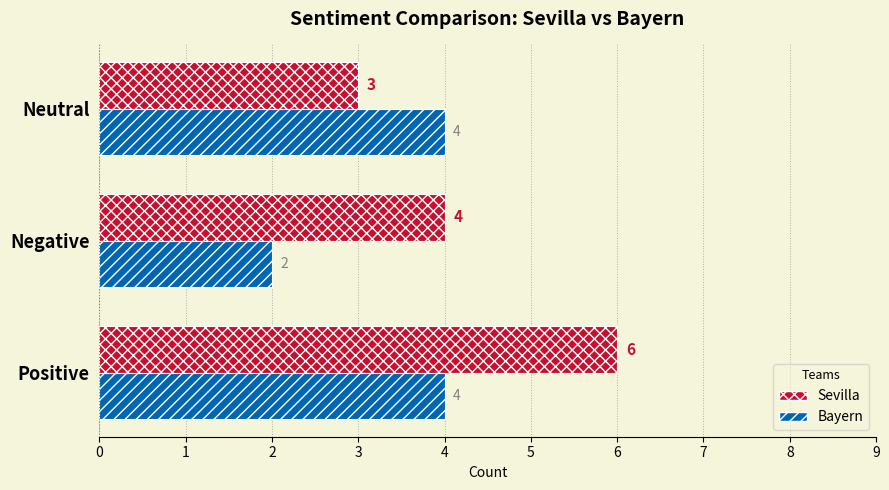

What is the total value across all series at Positive?

10